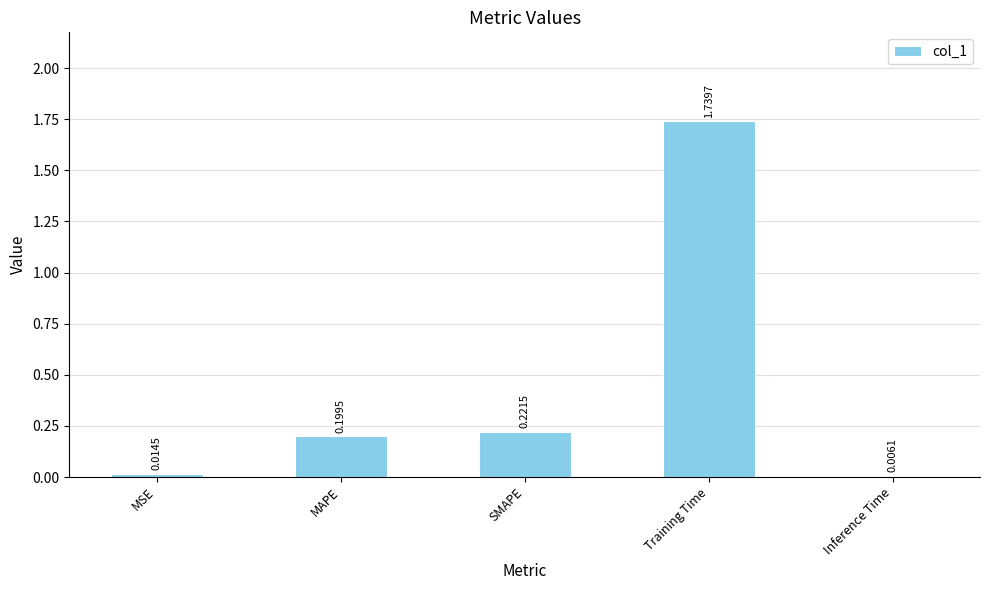

Which has a higher value, SMAPE or MSE?

SMAPE